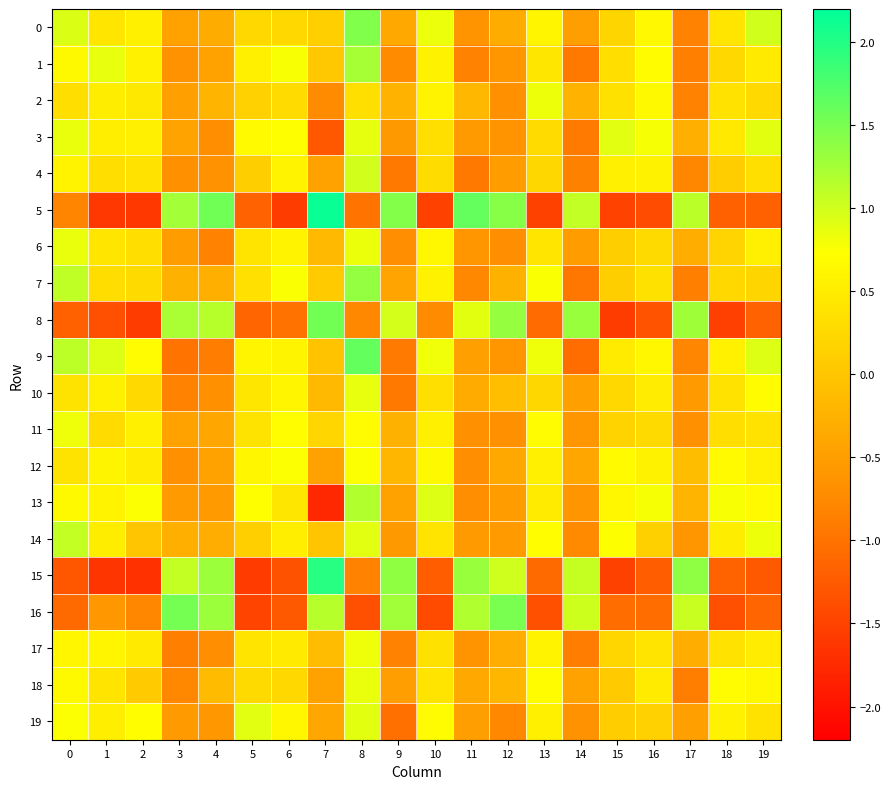

Which series has the widest spread of values?

5